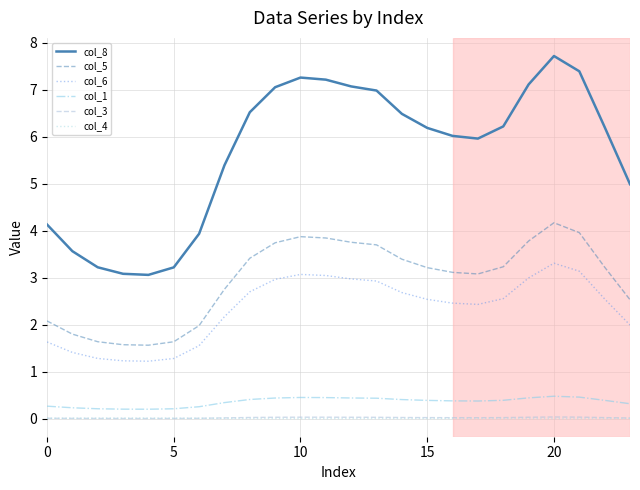

Which series has the widest spread of values?

col_8